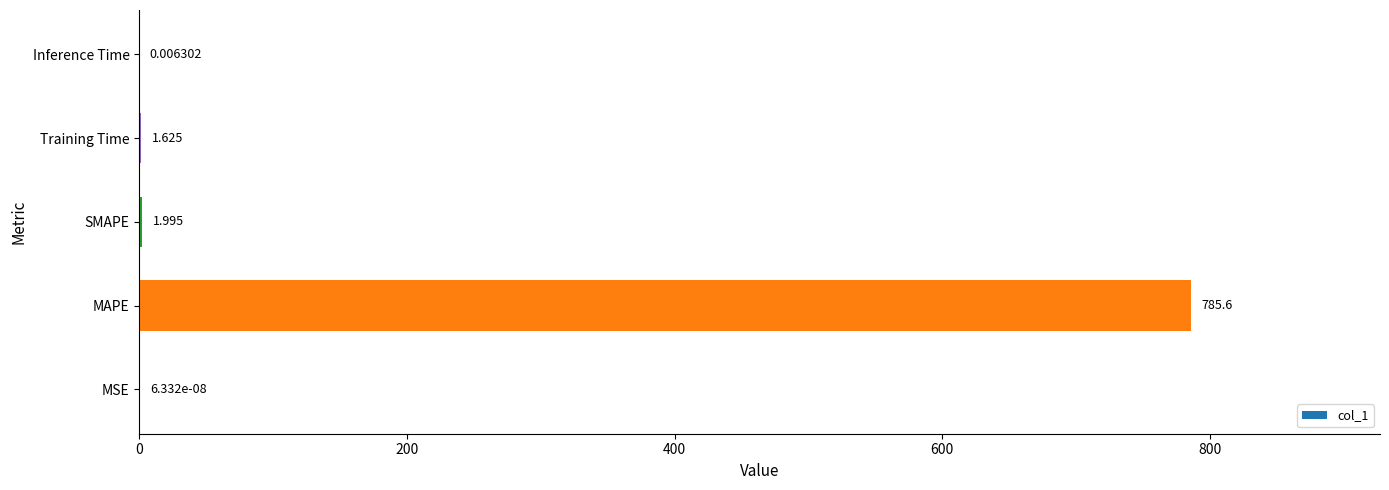

At which category does the chart reach its peak across all series?

MAPE